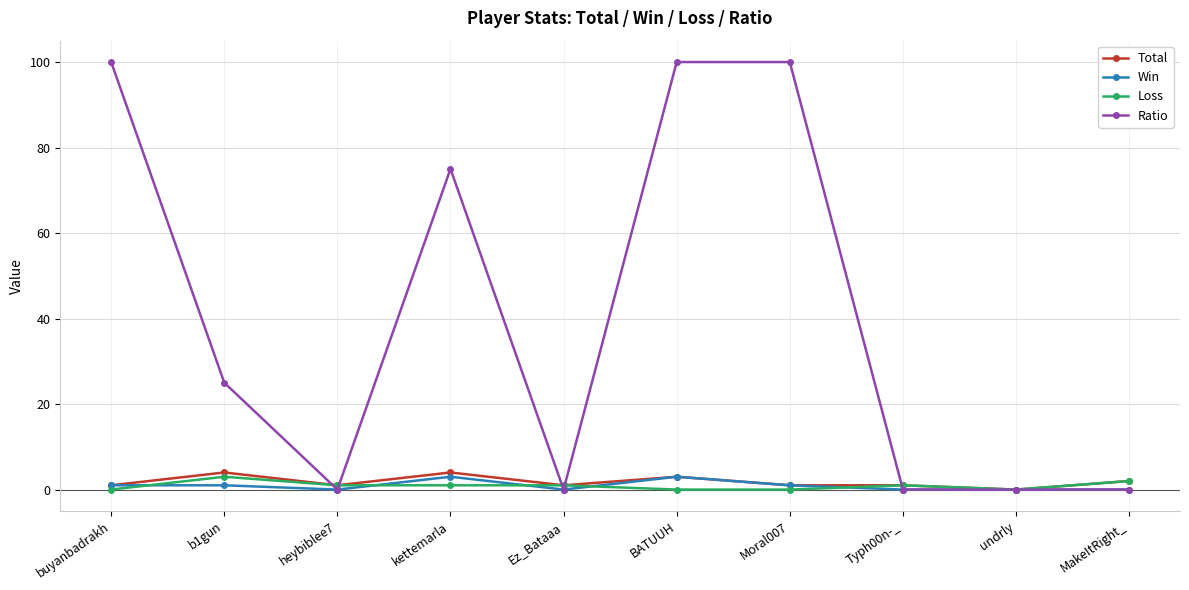

What is the maximum value for Loss?

3